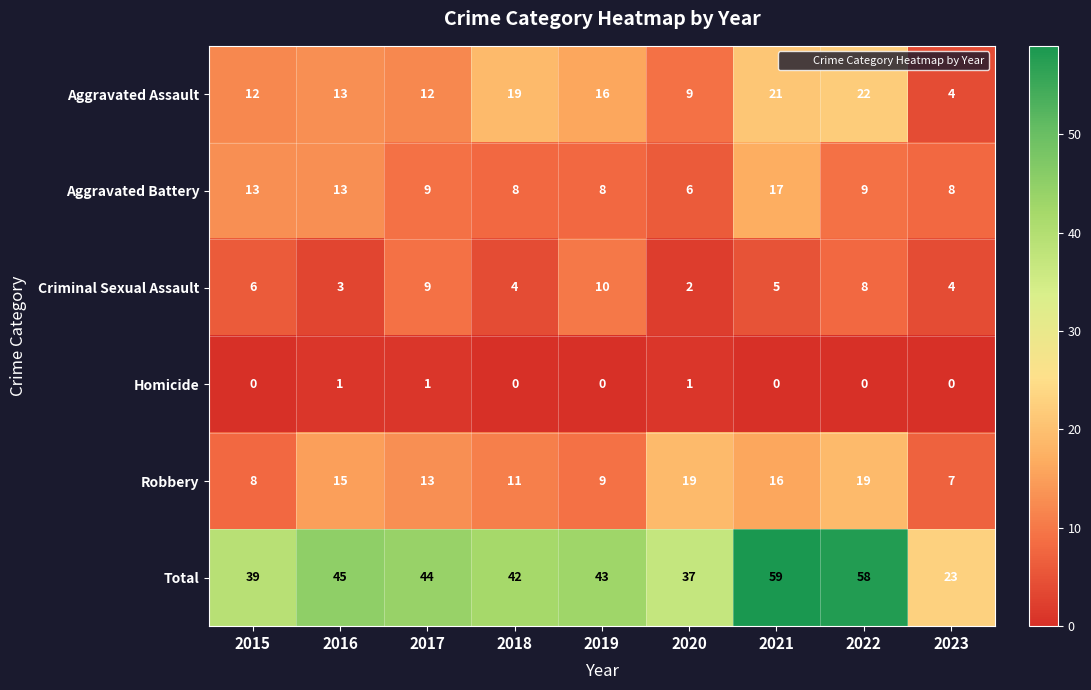

The value of Homicide at 2018 is 0. True or false?

True